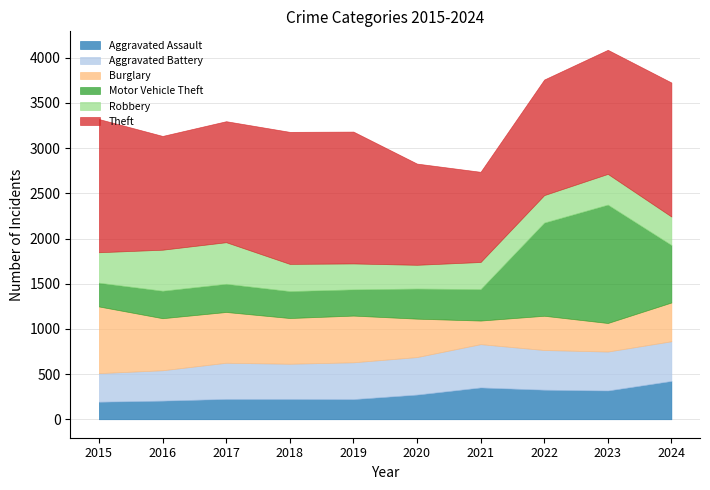

What is the difference between the Burglary values at 2020 and 2024?

4